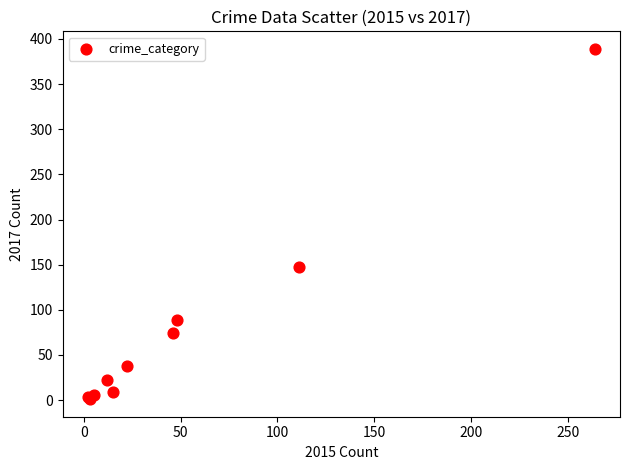

What Y value in the scatter plot is closest to 195?

147